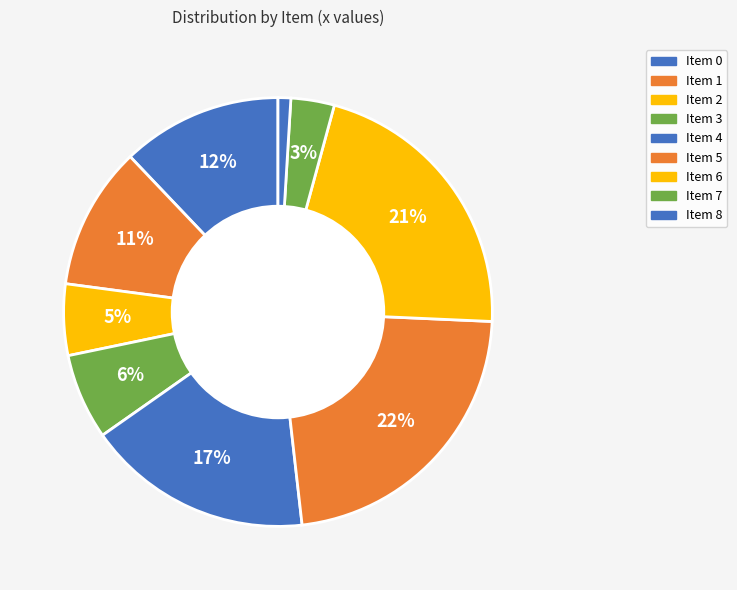

Which category has the smallest portion of the pie?

Item 8